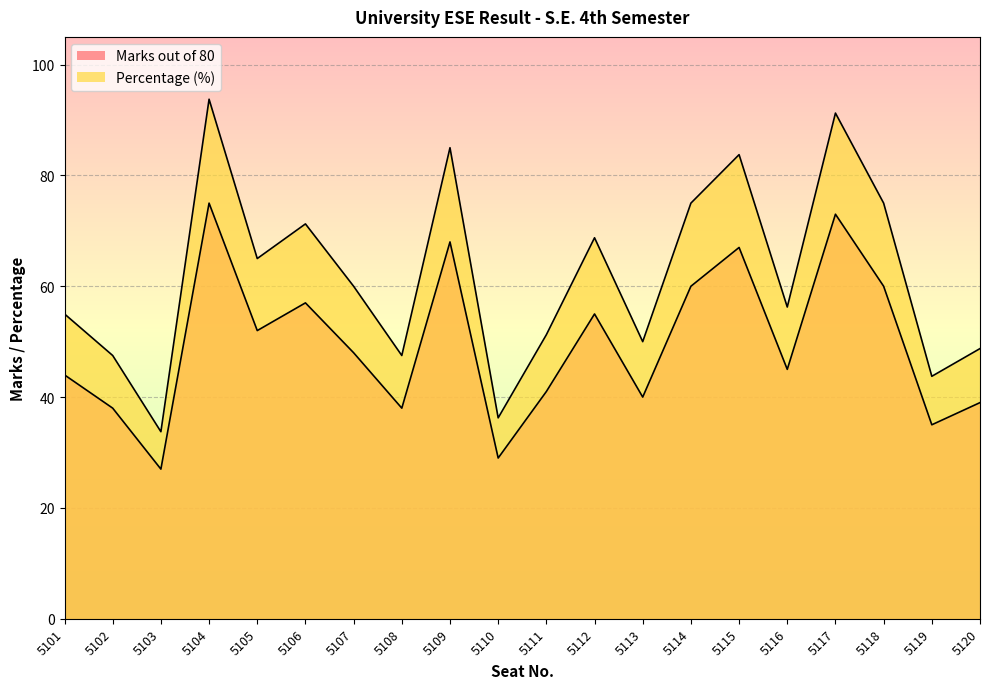

What is the sum of all Percentage values?

1238.8